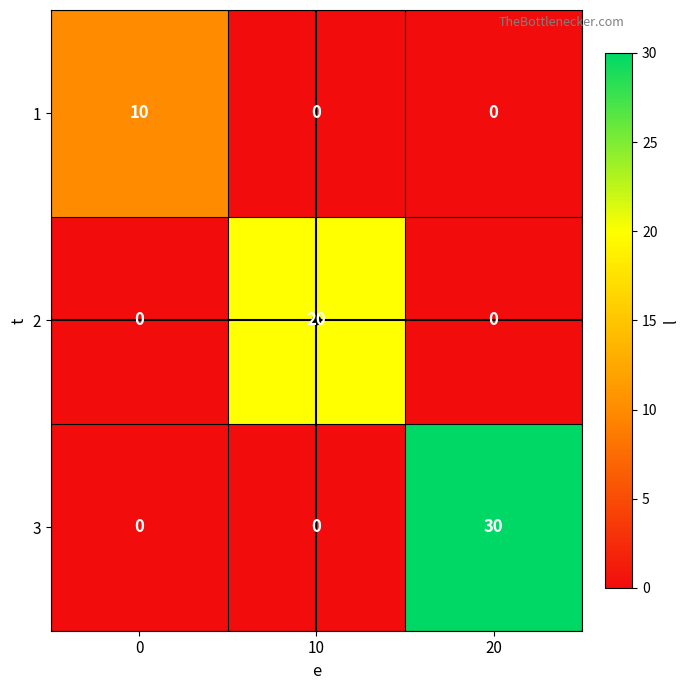

What is the average value of the 1 series?

3